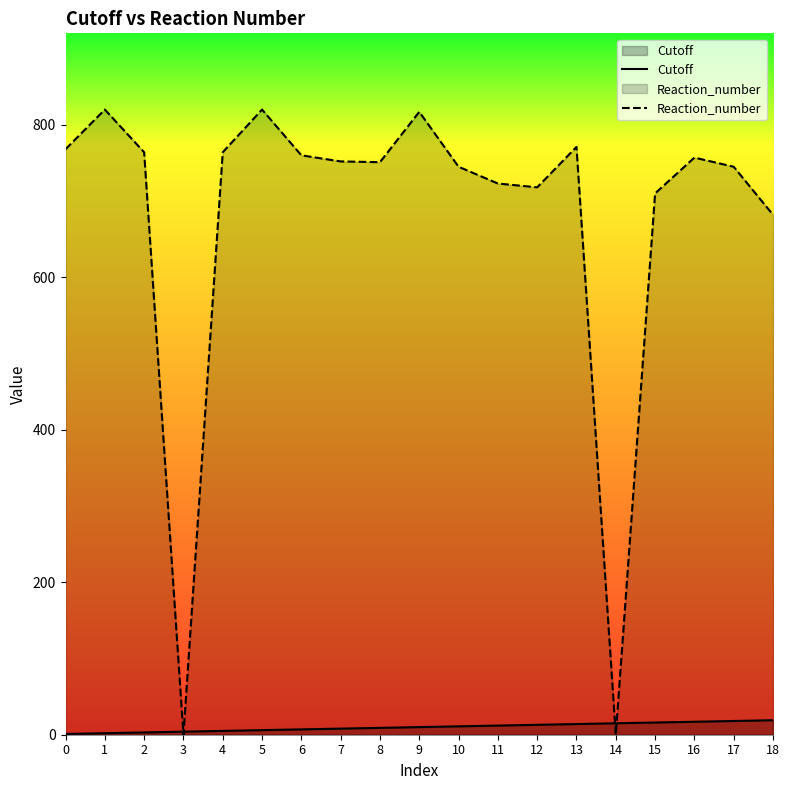

How many times do Cutoff and Reaction_number cross each other?

4